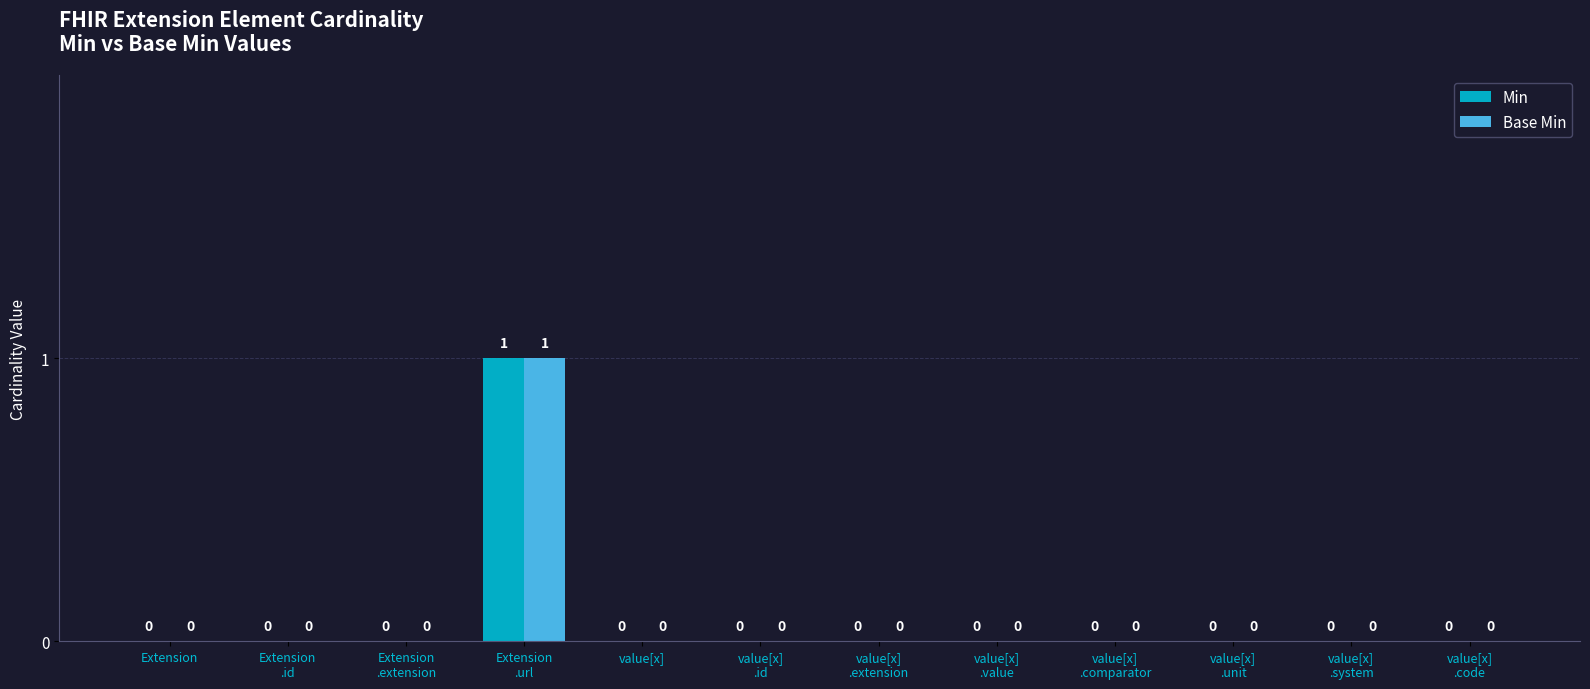

Count the Min values in the range 0 to 1.

12